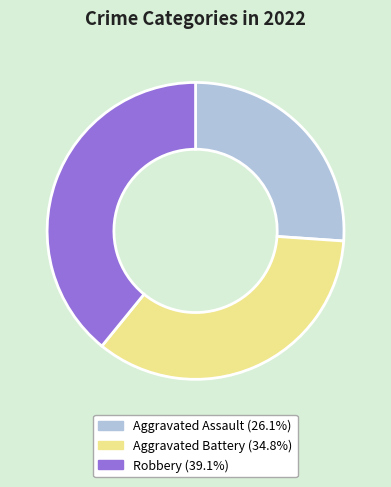

Is there a majority slice in this chart?

No